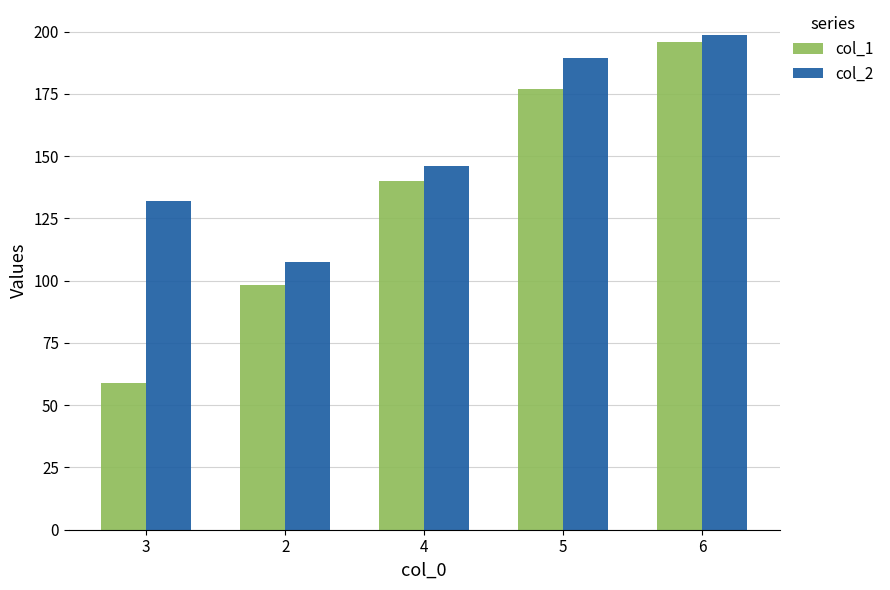

Is it true that col_1 equals 103.2 at 3?

False